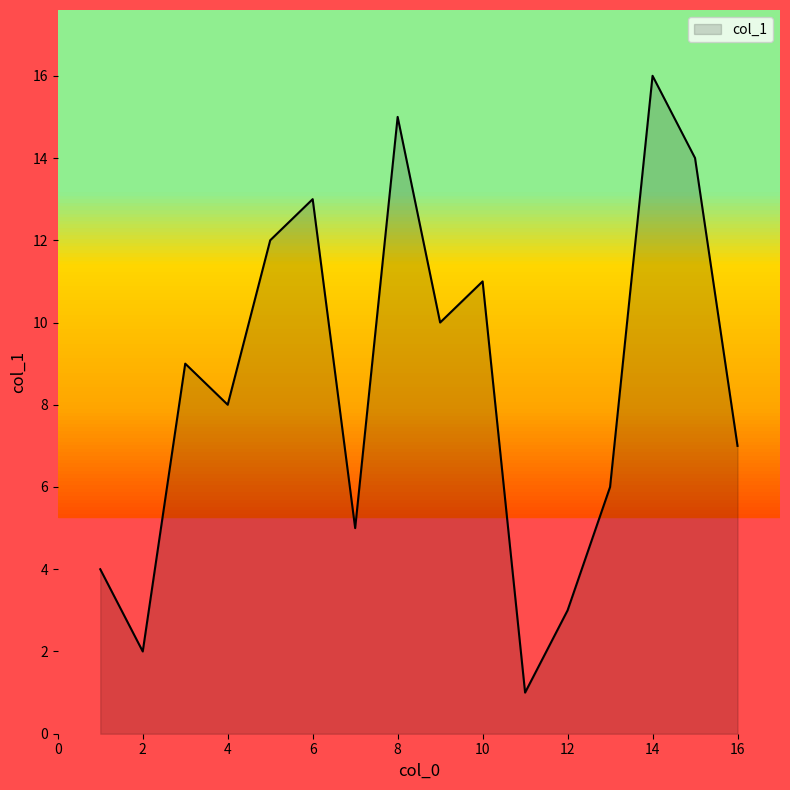

What is the difference between the maximum and minimum values?

15